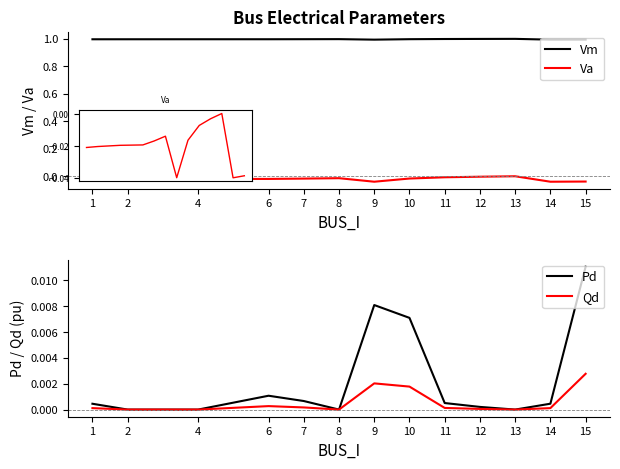

At which label does Vm reach its peak?

13